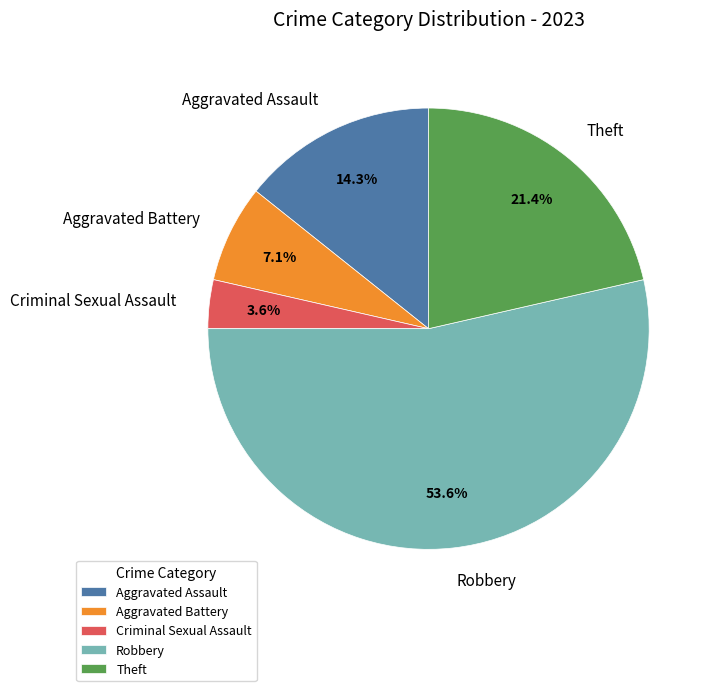

How many slices are in this pie chart?

5